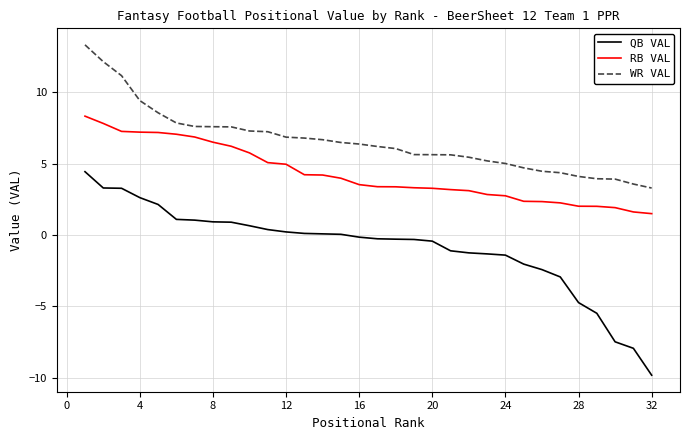

What is the smallest value displayed?

-9.8